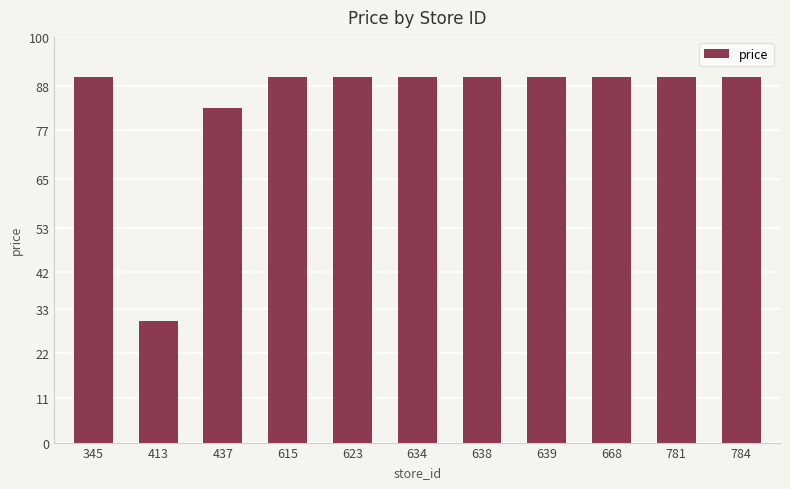

How many categories are shown in the chart?

11